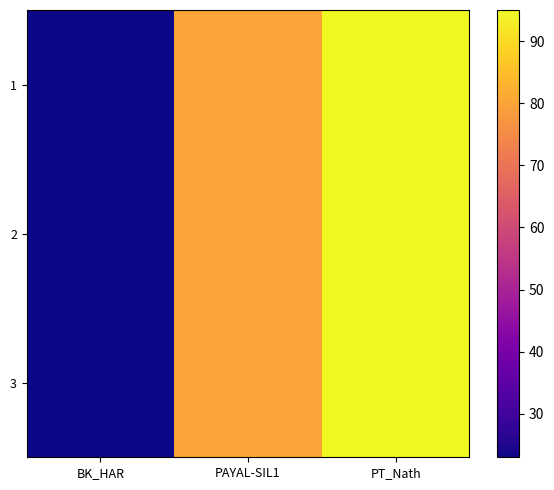

At how many categories does at least one series exceed 51?

2